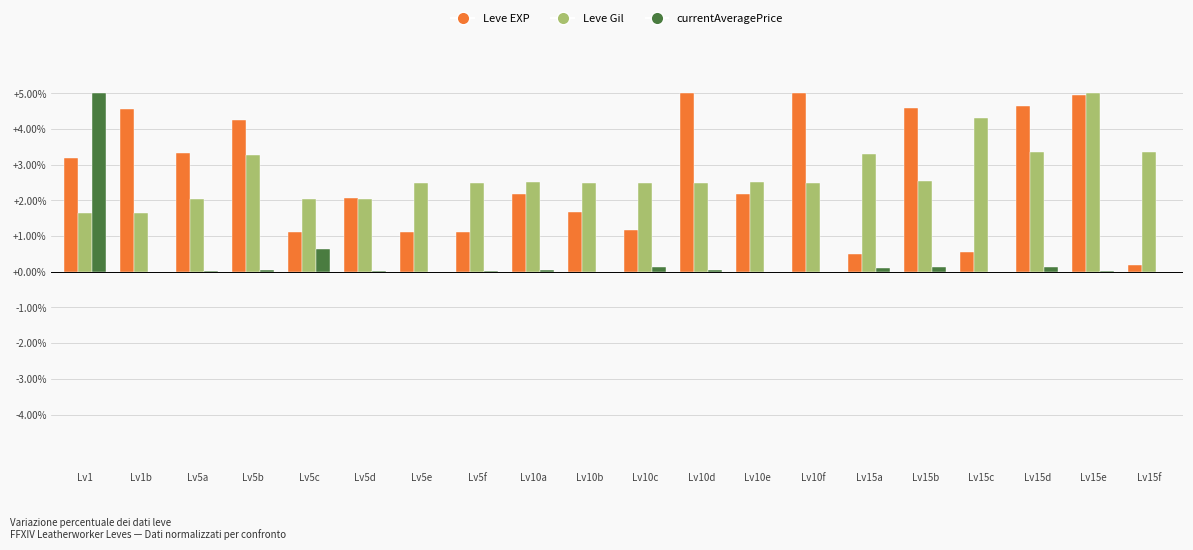

Is it true that Leve Gil equals 4.3 at Lv15c?

True